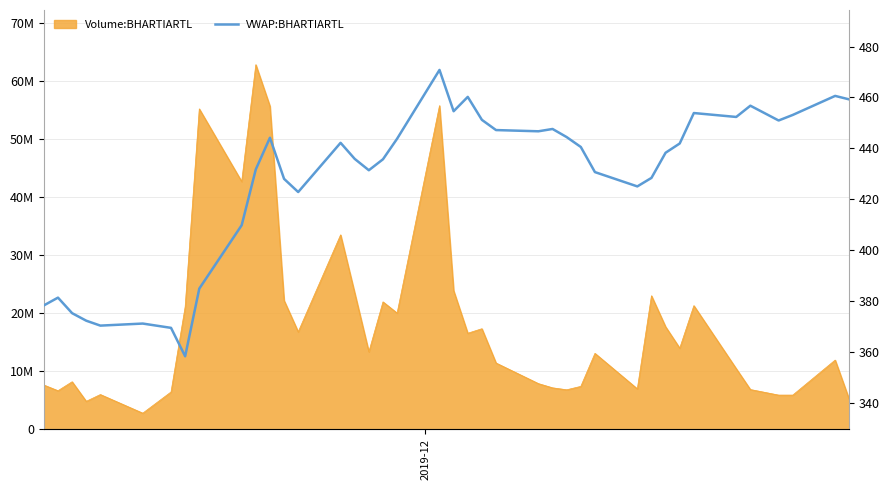

What is the label of the 40th point from the right?

2019-12